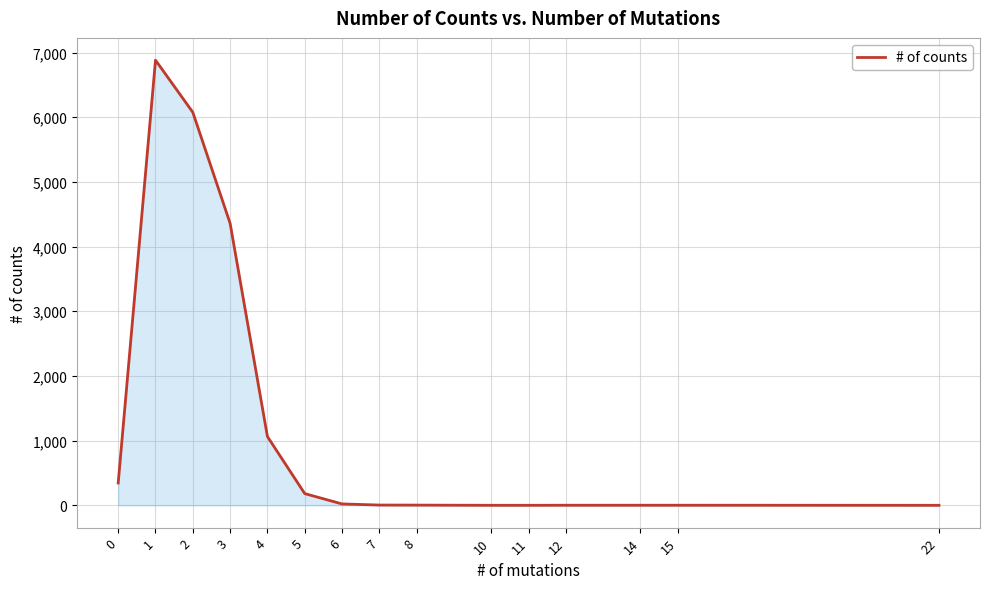

The chart shows a value of 346 at 0. True or false?

True